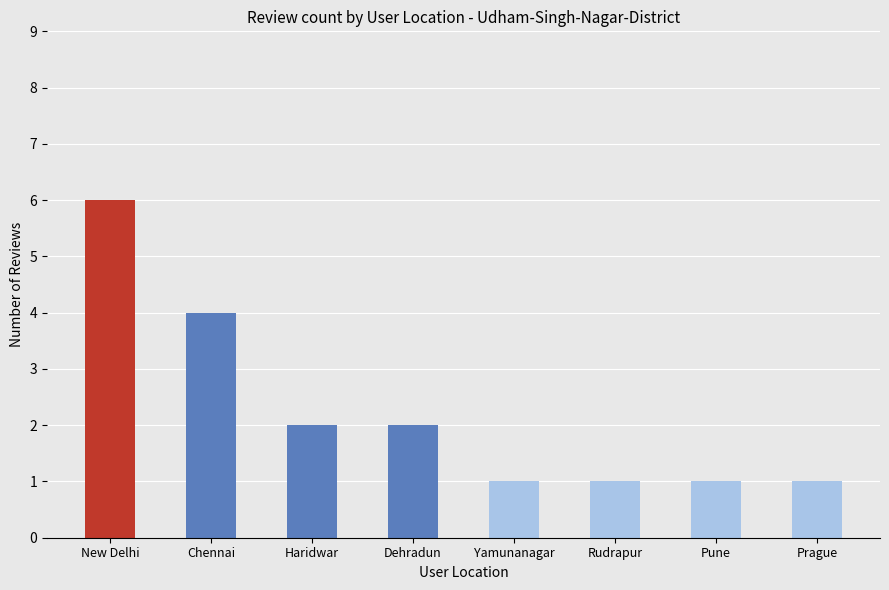

How many bars are there in total?

8